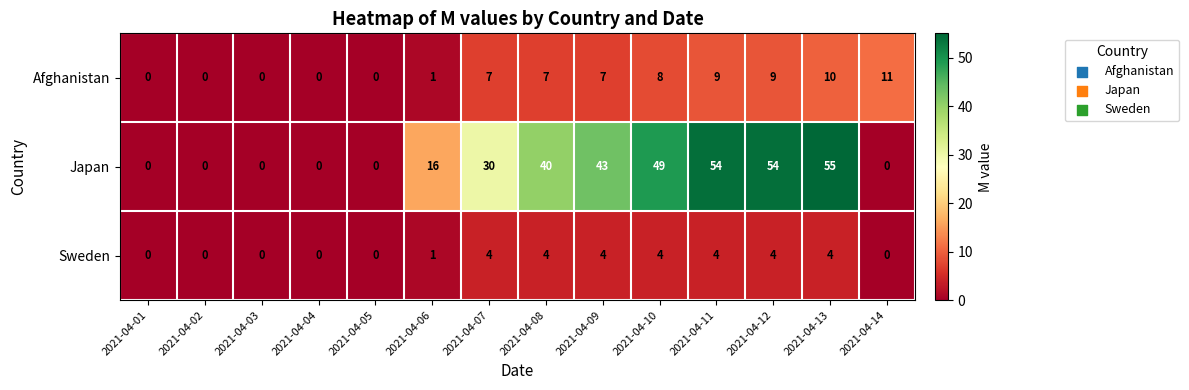

Where is Japan nearest to the value 27?

2021-04-07